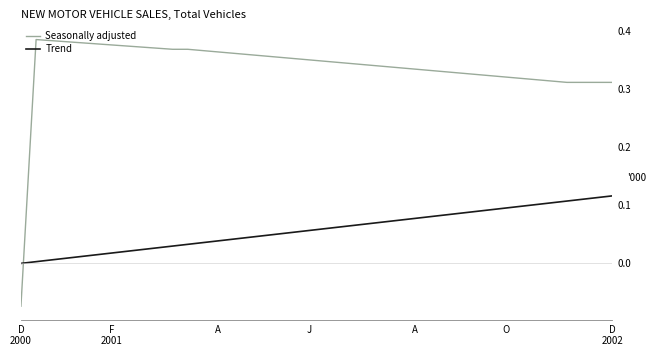

Which series has the largest total across all categories?

Seasonally adjusted